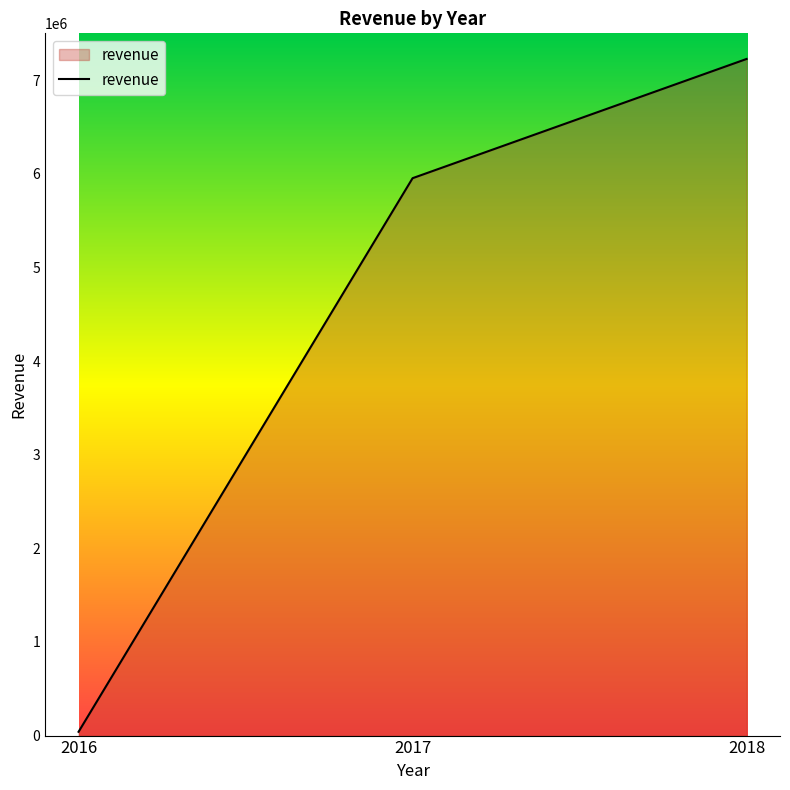

Which label corresponds to the smallest value in the chart?

2016